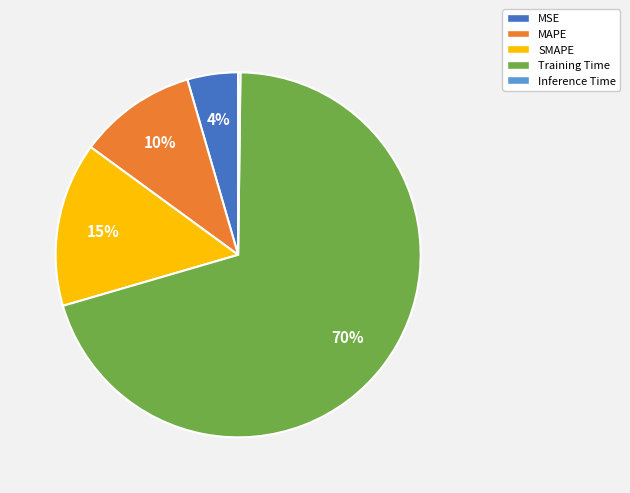

Which has a higher value, MAPE or MSE?

MAPE